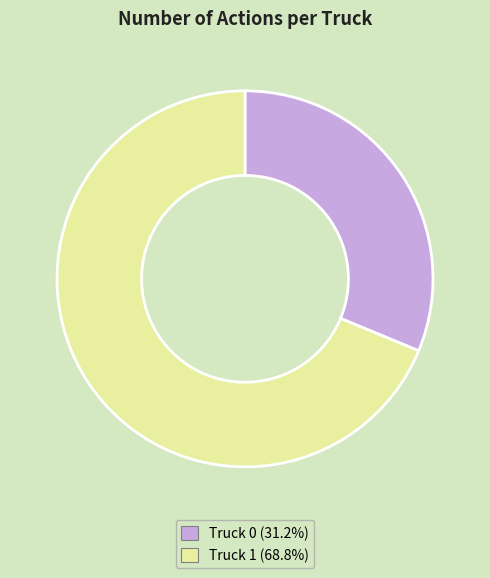

How many segments does this pie chart have?

2